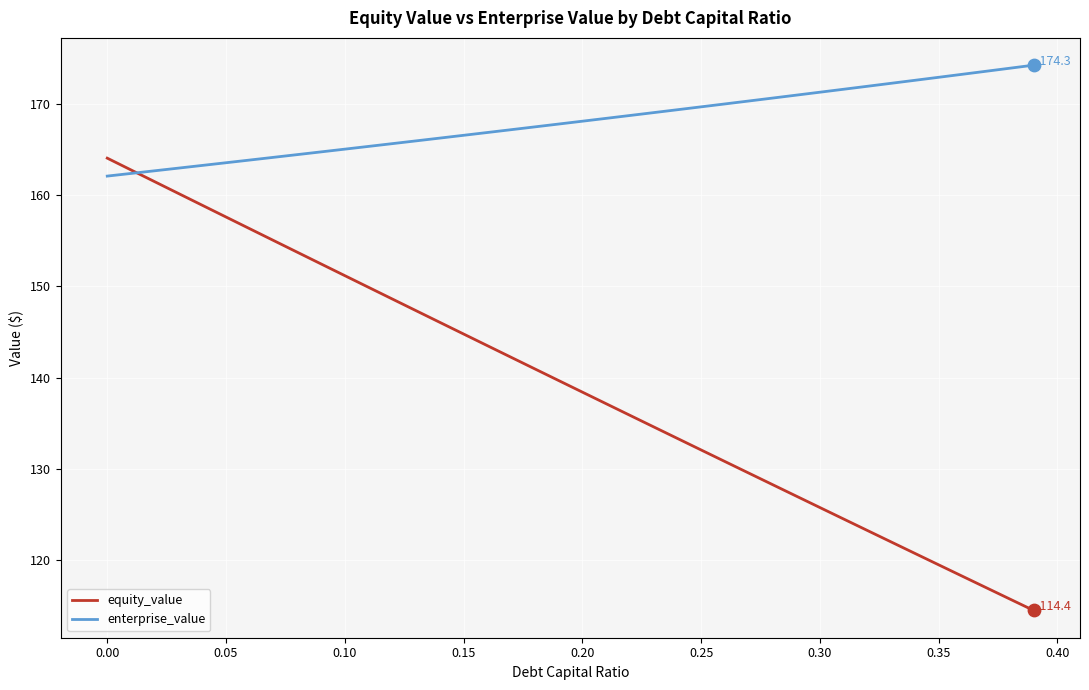

Which series has the largest total across all categories?

enterprise_value